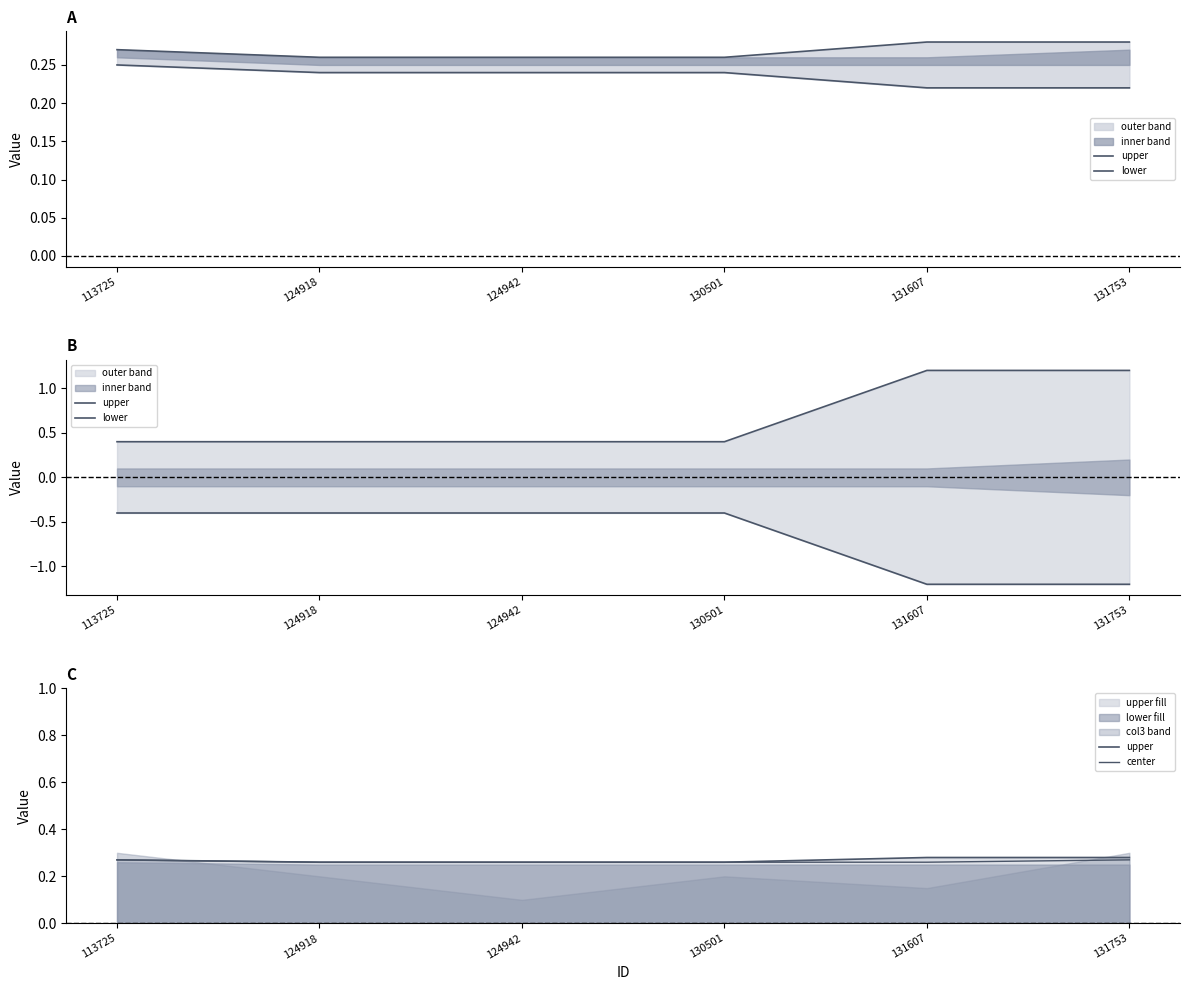

Which category has the highest value across all series?

131607